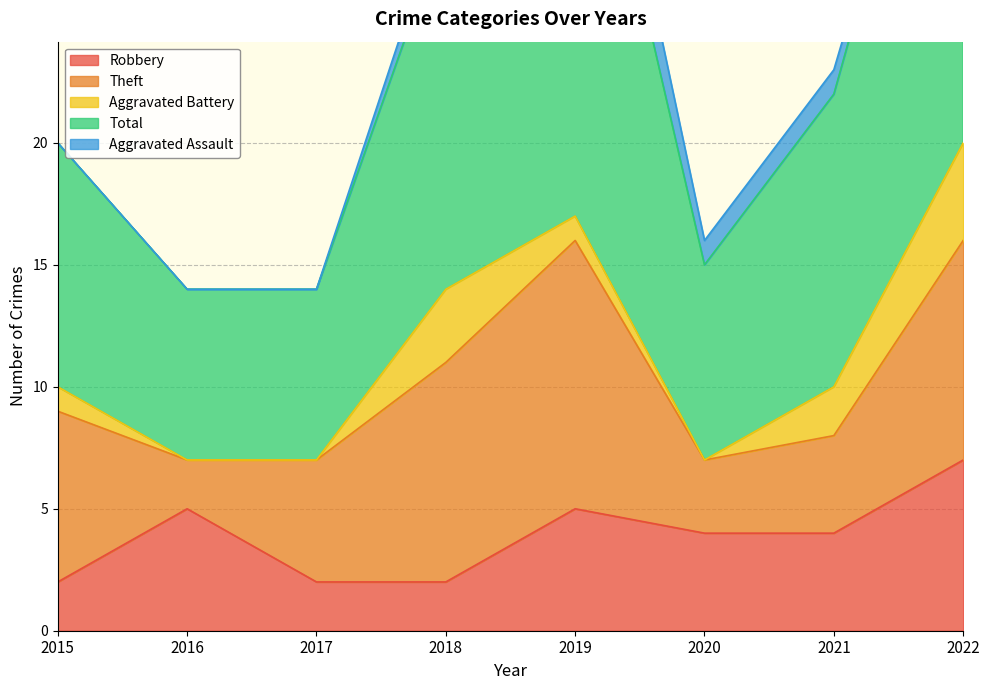

True or false: Robbery has a value of 2 at 2020.

False